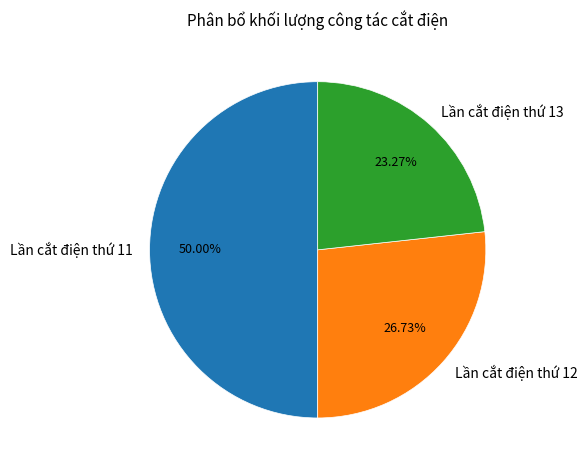

Is it true that Lần cắt điện thứ 12 is 34% of the pie?

False